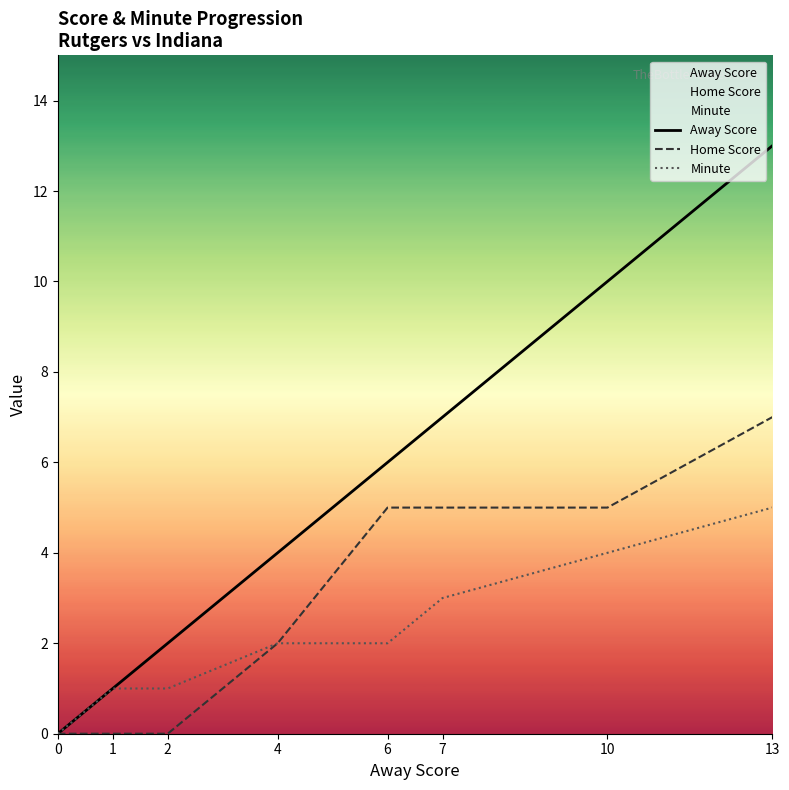

Is the value of Minute at 0 greater than the value of Home Score at 13?

No